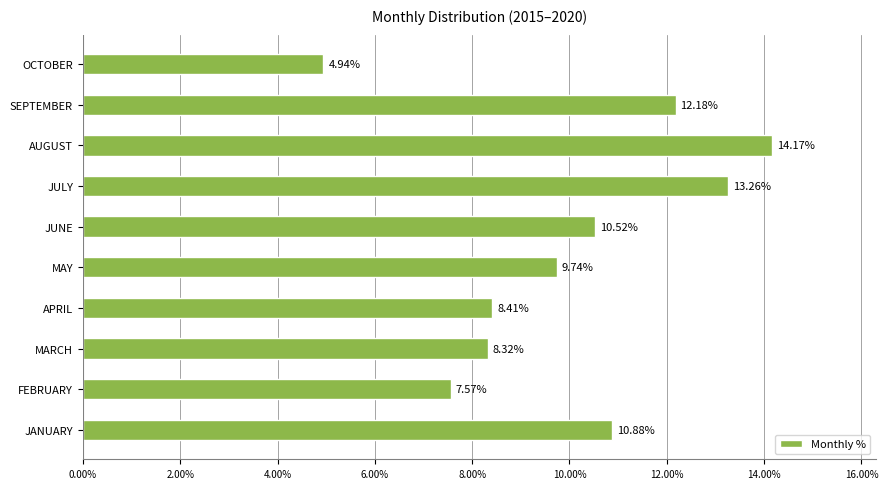

What is the ratio of the value at APRIL to the value at JUNE?

0.8